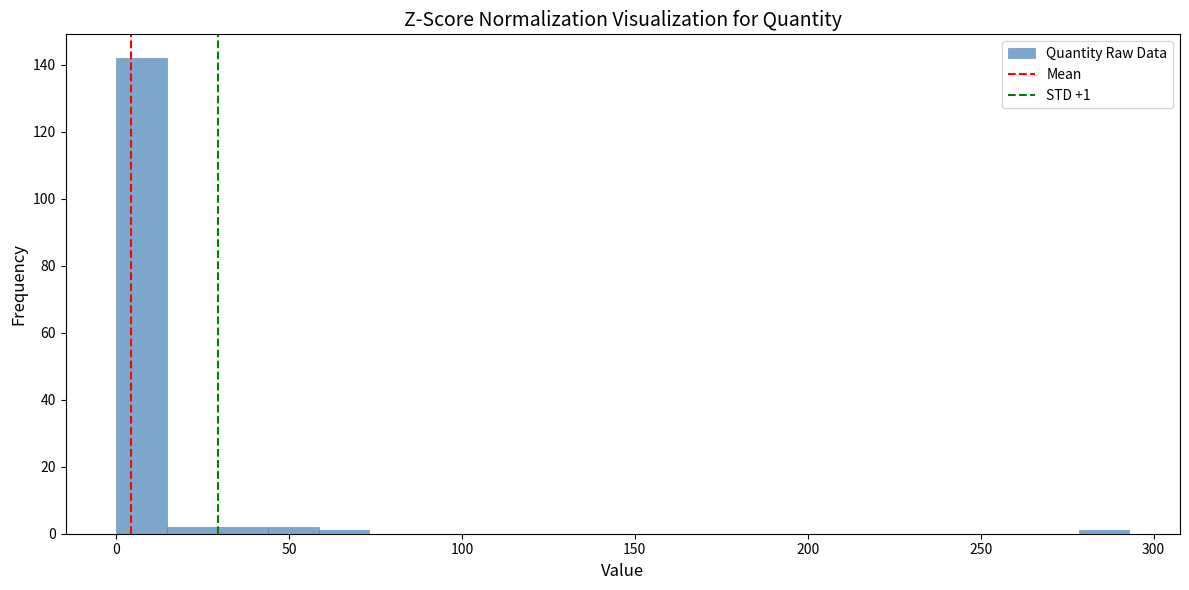

Around what value on the x-axis is the tallest bar? Give the approximate position of its centre, as read against the axis.

5